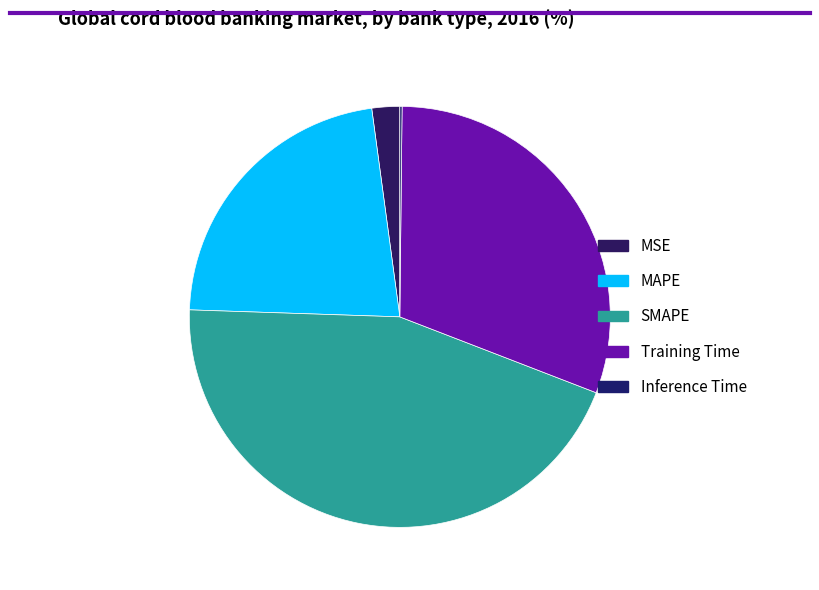

True or false: Training Time accounts for 36% of the total.

False